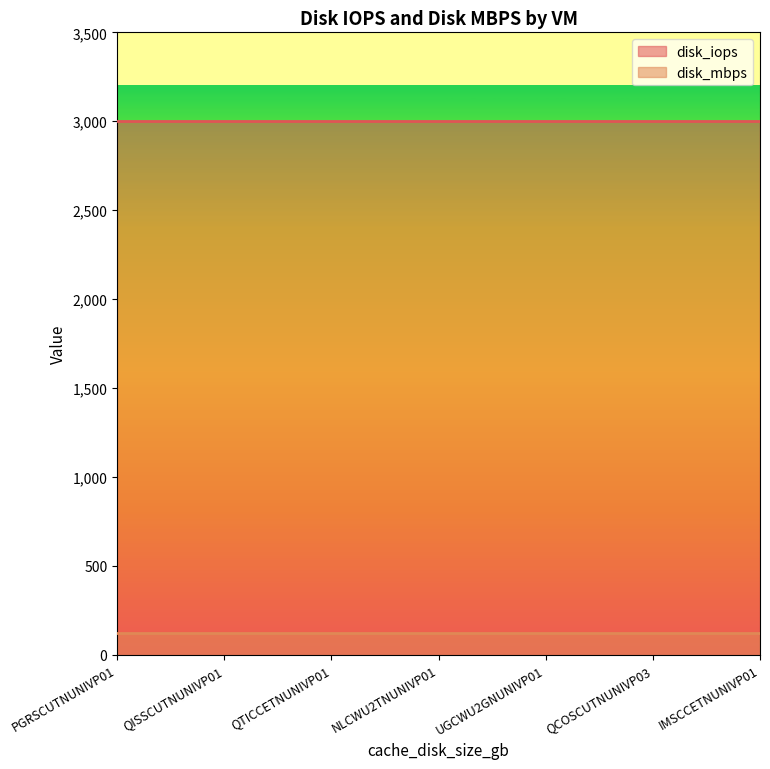

What position from the right is QISSCUTNUNIVP01?

6